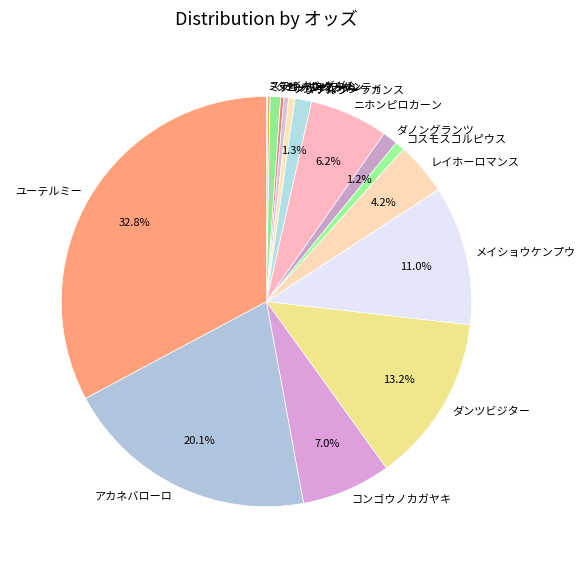

Between アカネバローロ and タガノガンチャン, which is larger?

アカネバローロ